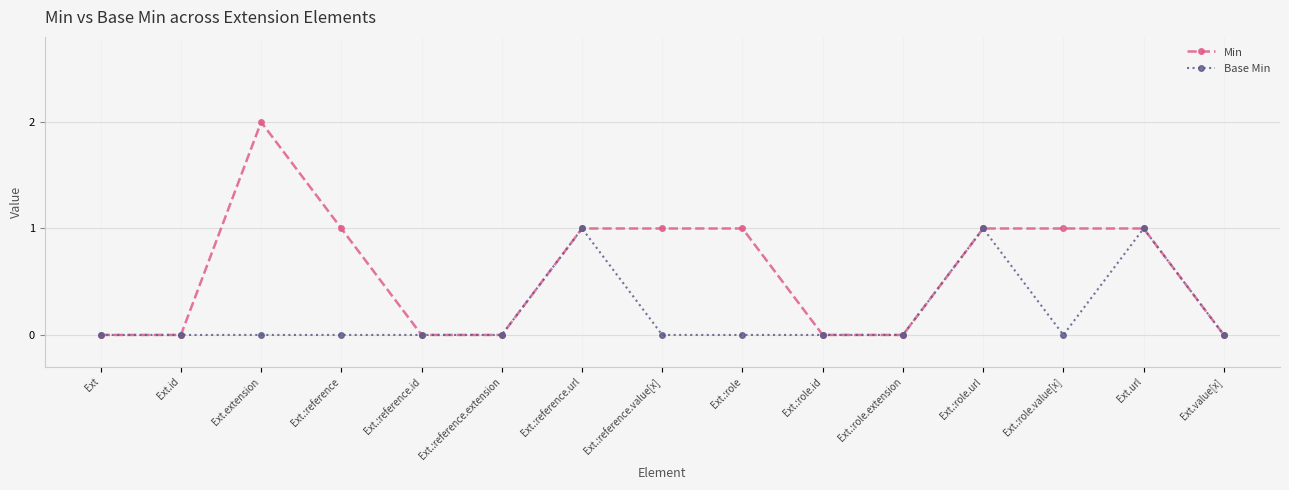

What position from the left is Ext.:reference?

4